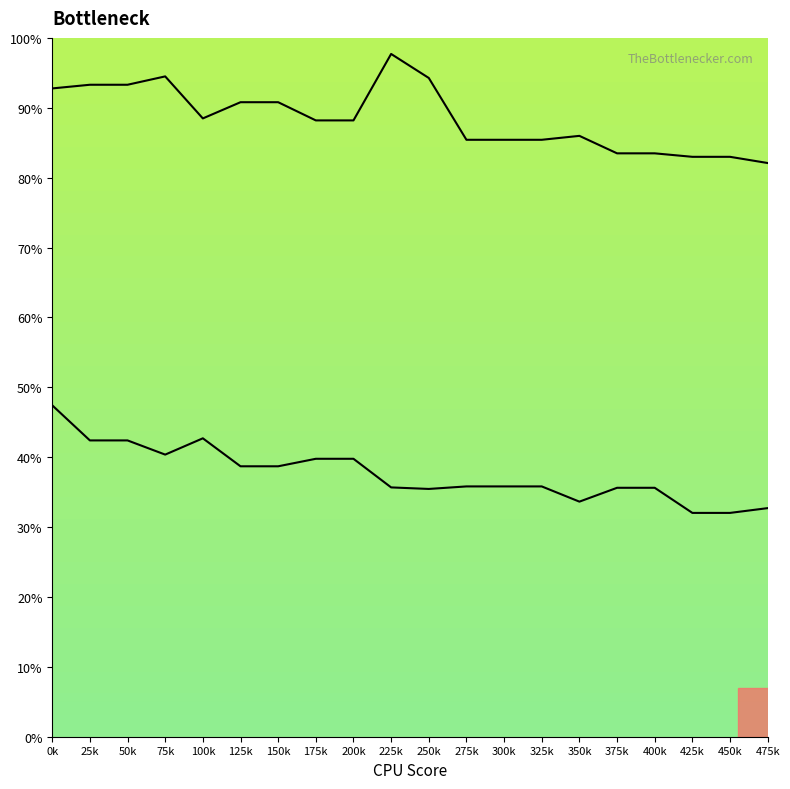

Reading left to right, transcribe all the data shown in this chart.

Row 1: 47.4	42.4	42.4	40.4	42.7	38.7	38.7	39.8	39.8	35.7	35.5	35.8	35.8	35.8	33.6	35.6	35.6	32.0	32.0	32.7
Row 2: 92.8	93.3	93.3	94.5	88.5	90.8	90.8	88.2	88.2	97.7	94.3	85.4	85.4	85.4	86.0	83.5	83.5	83.0	83.0	82.1